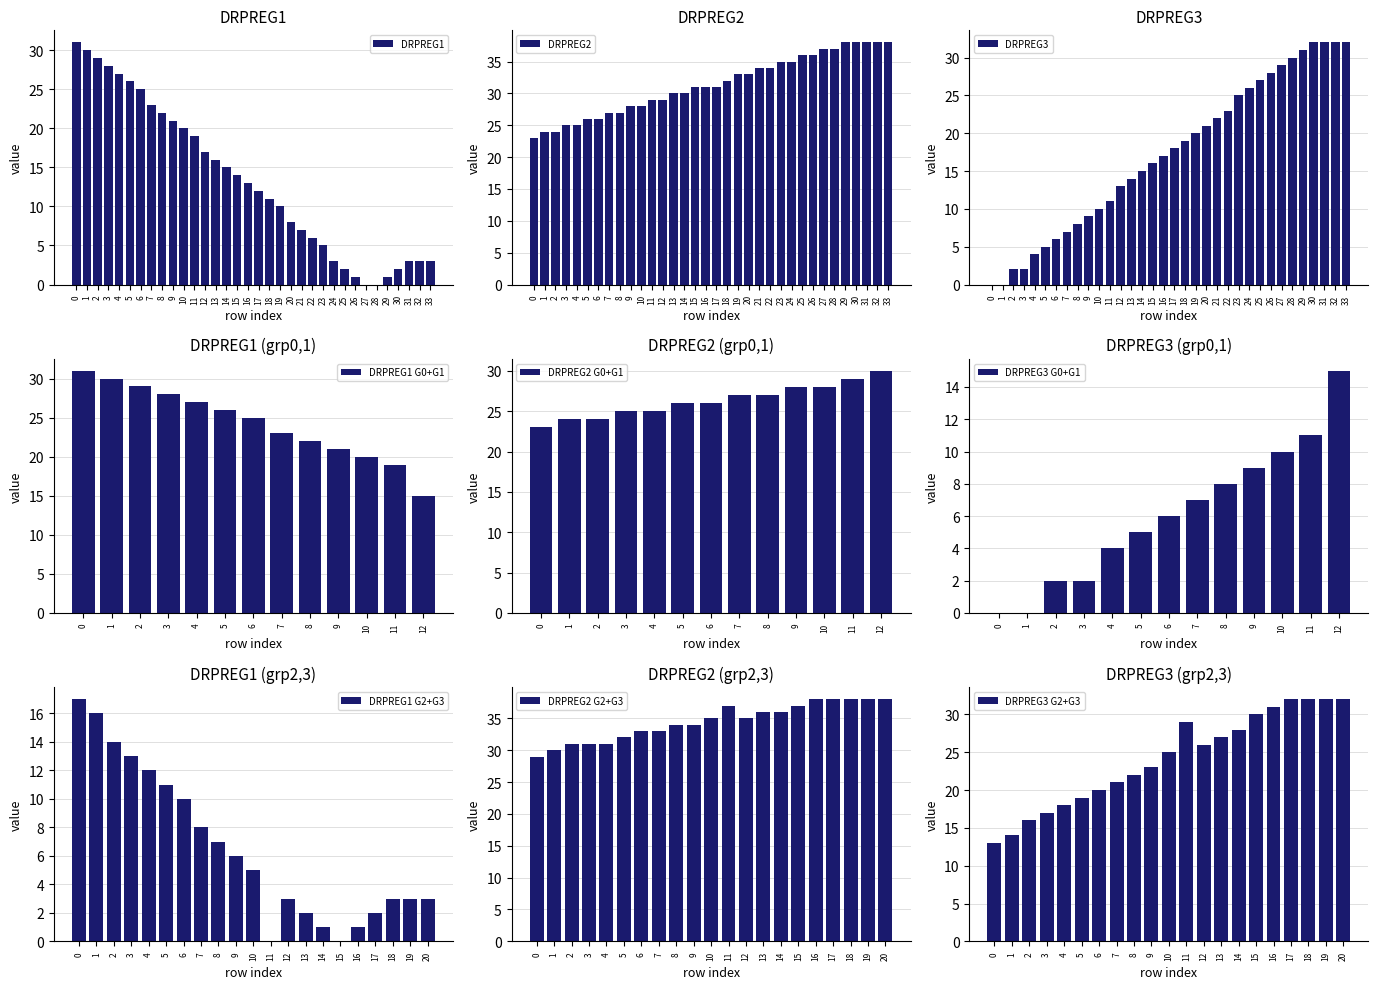

How many data points does each series have?

34